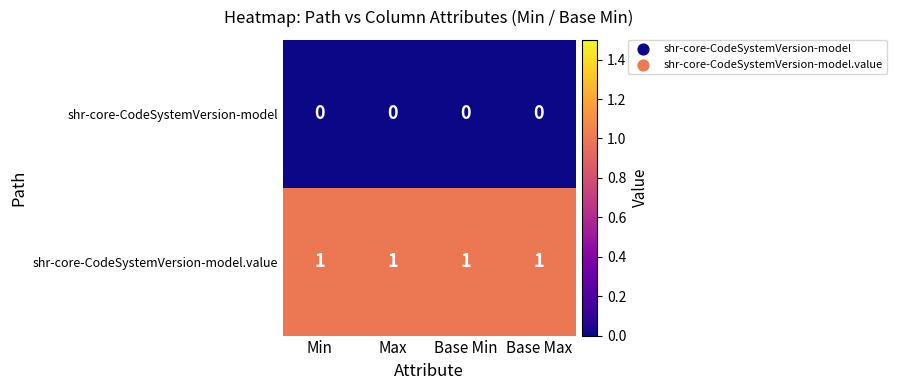

True or false: shr-core-CodeSystemVersion-model has a value of 0 at Max.

True